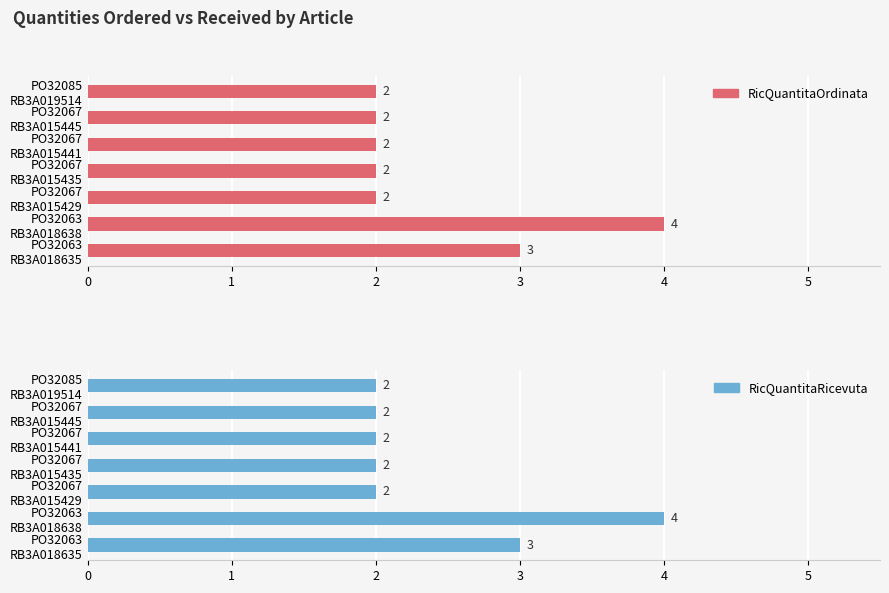

How many categories are shown in the chart?

7